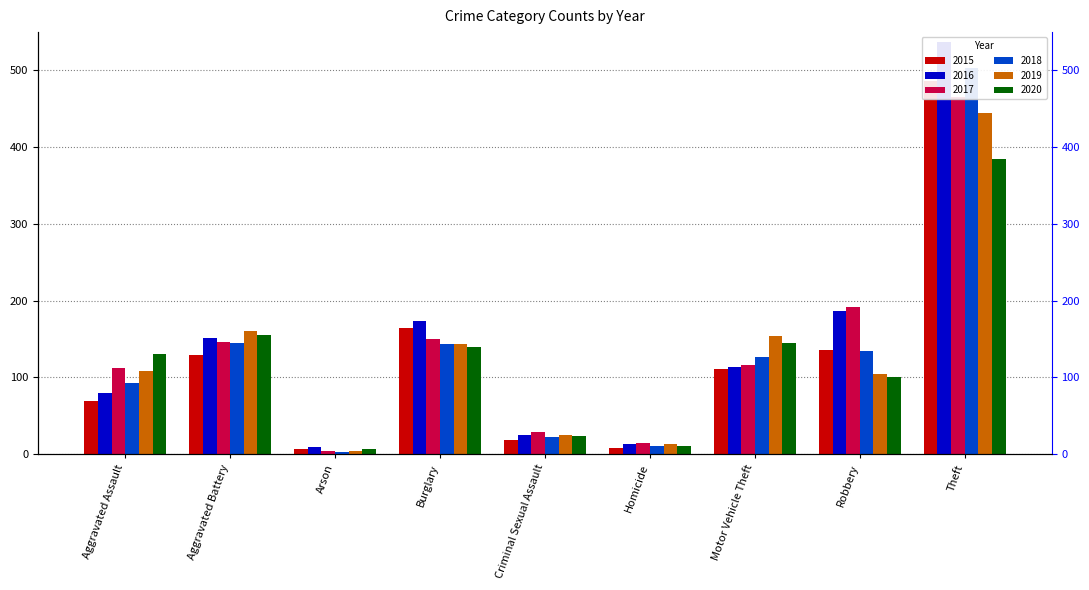

Read the 2020 value at Burglary, to the nearest 10.

140